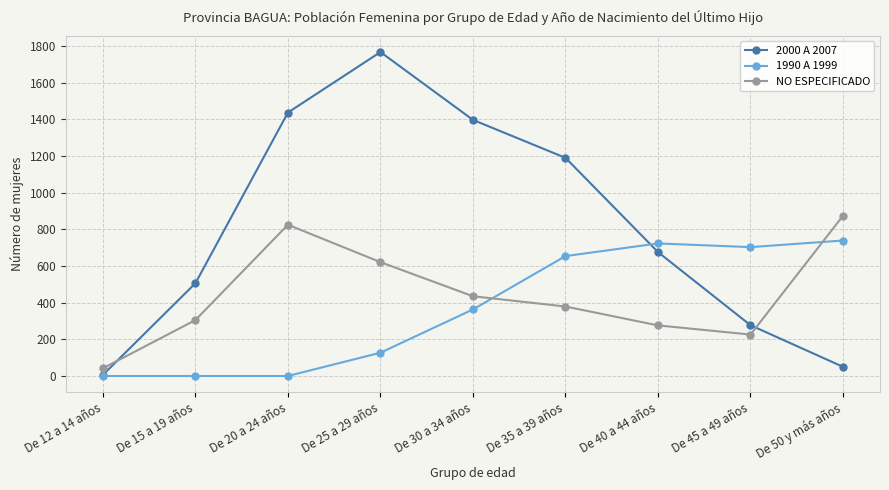

At which category does 2000 A 2007 reach its first local peak?

De 25 a 29 años